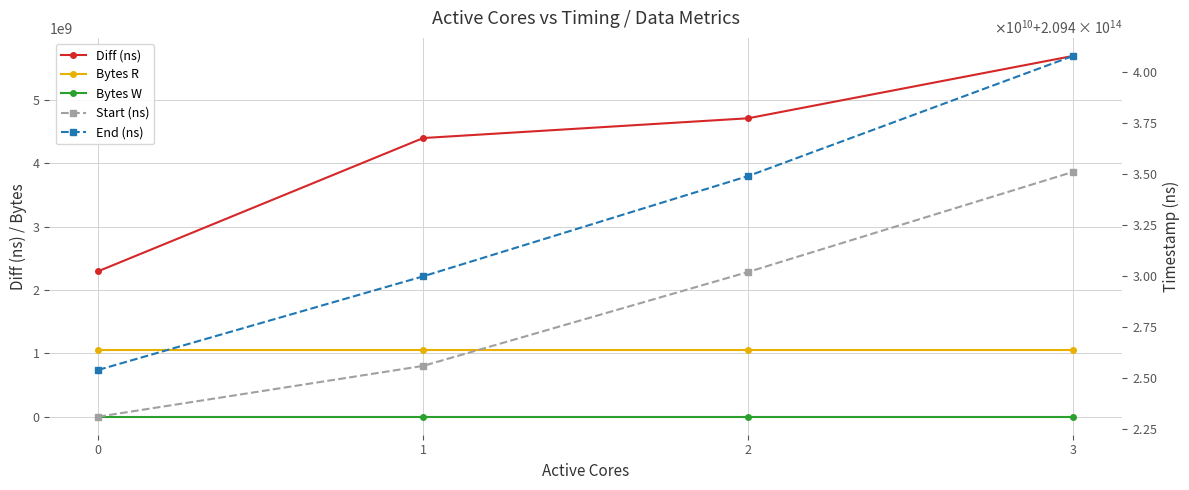

What is the total value across all series at 1?

418860983934650